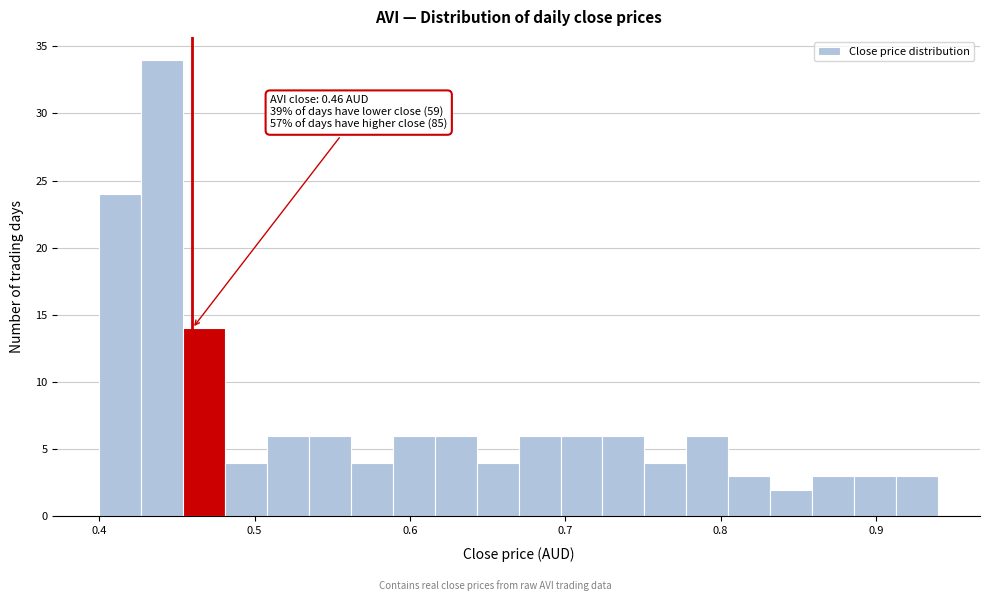

Around what value on the x-axis is the tallest bar? Give the approximate position of its centre, as read against the axis.

0.44